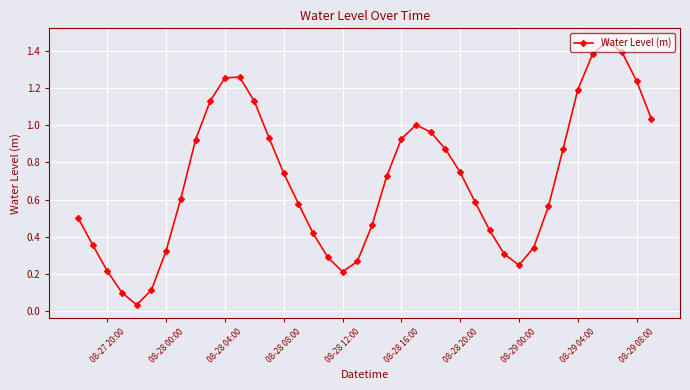

What is the sum of all values?

28.1